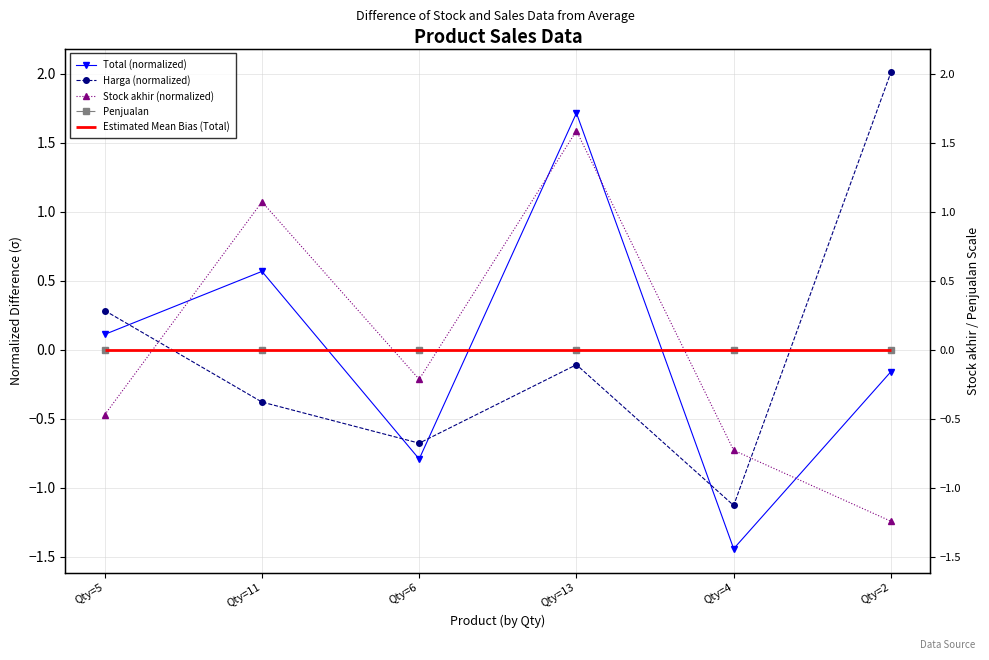

Count the number of categories in the chart.

6